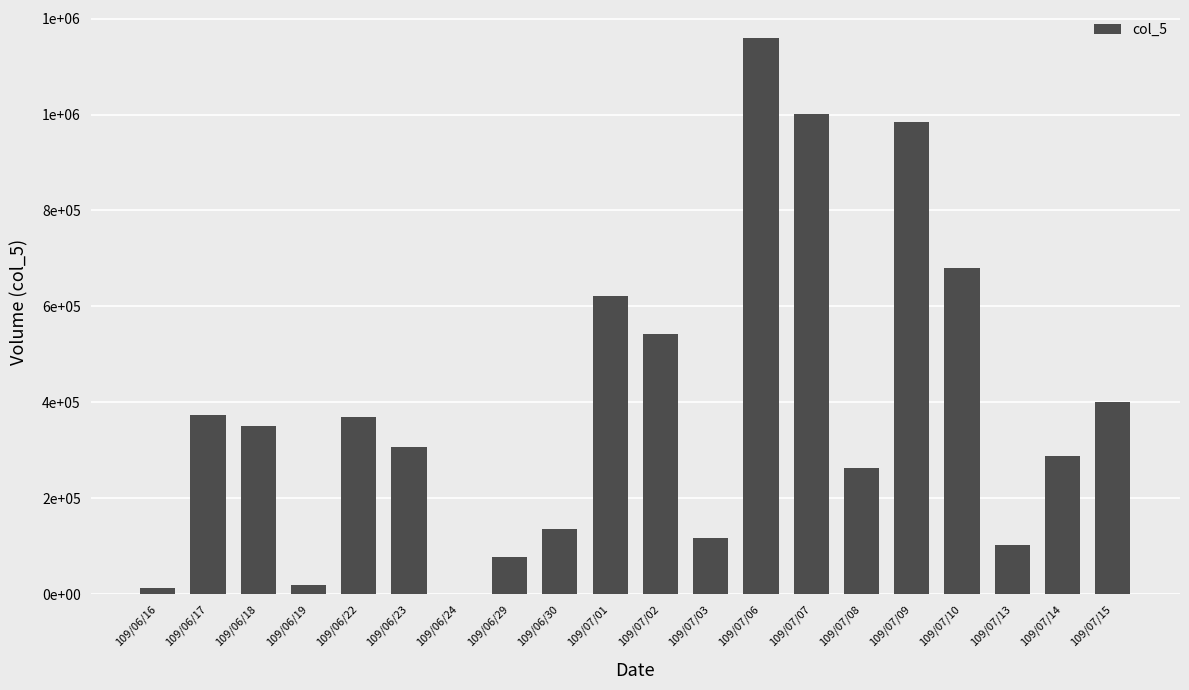

Are the bars horizontal?

No